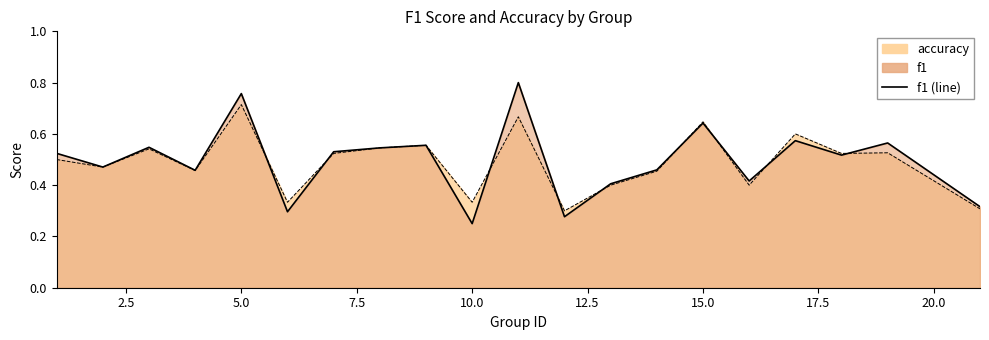

What is the smallest value displayed?

0.2